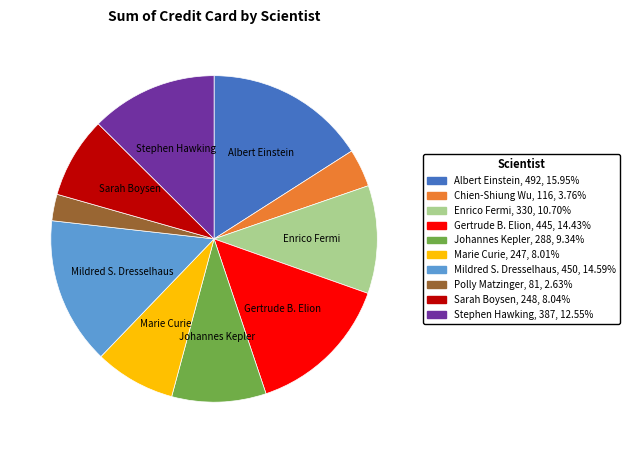

Is the sum of Albert Einstein and Stephen Hawking greater than half?

No